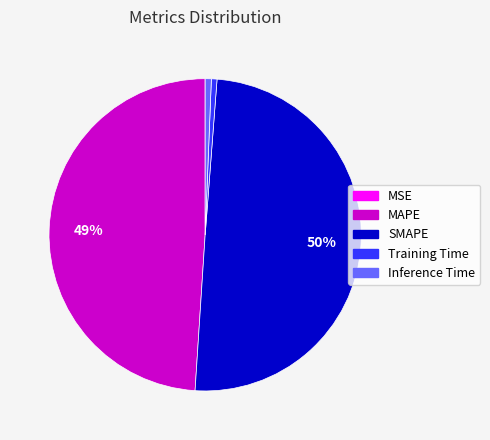

To the nearest percent, what is the average slice percentage?

20%